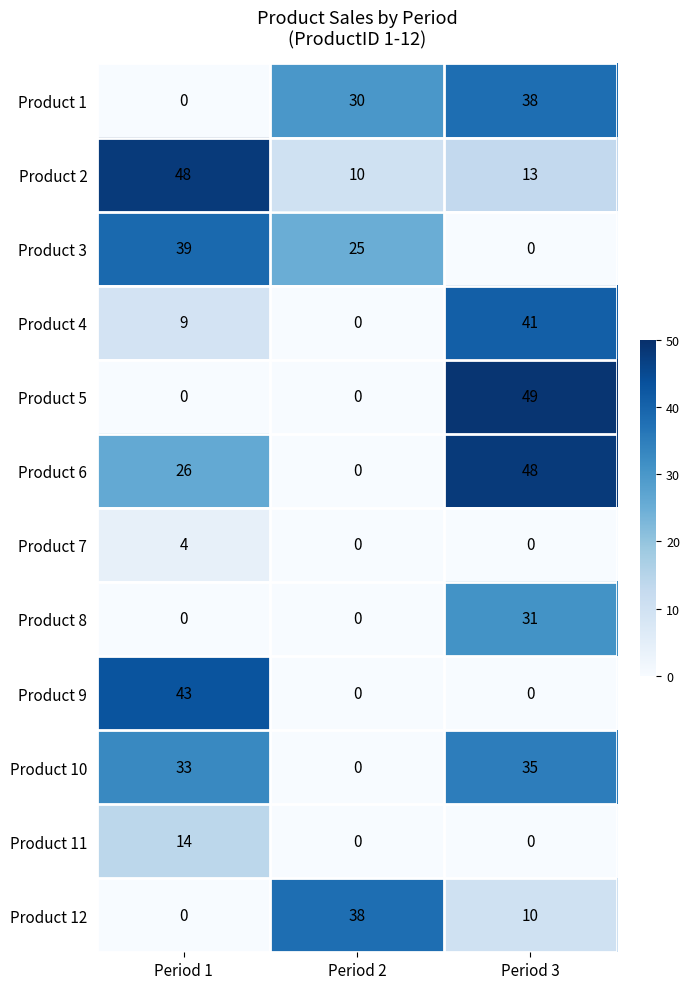

What value does the Product 7 series have at Period 1?

4